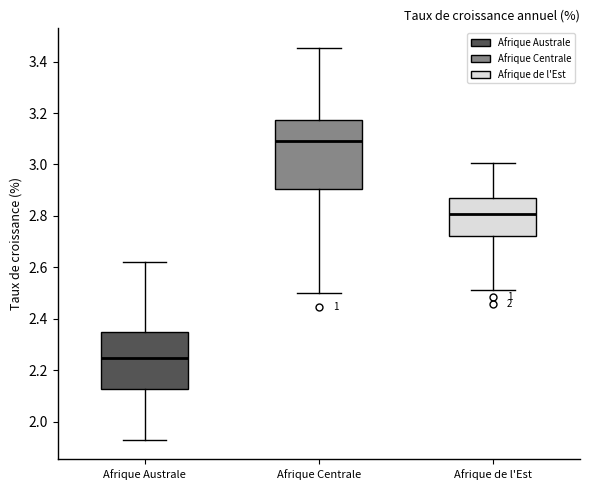

Which box's median line is the highest?

Afrique Centrale